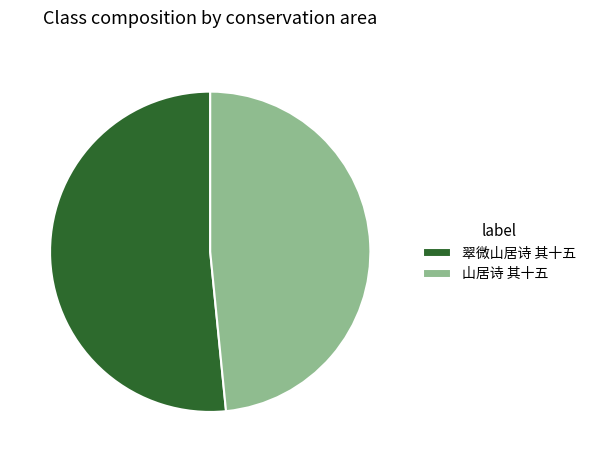

What is the ratio of the value at 翠微山居诗 其十五 to the value at 山居诗 其十五?

1.1